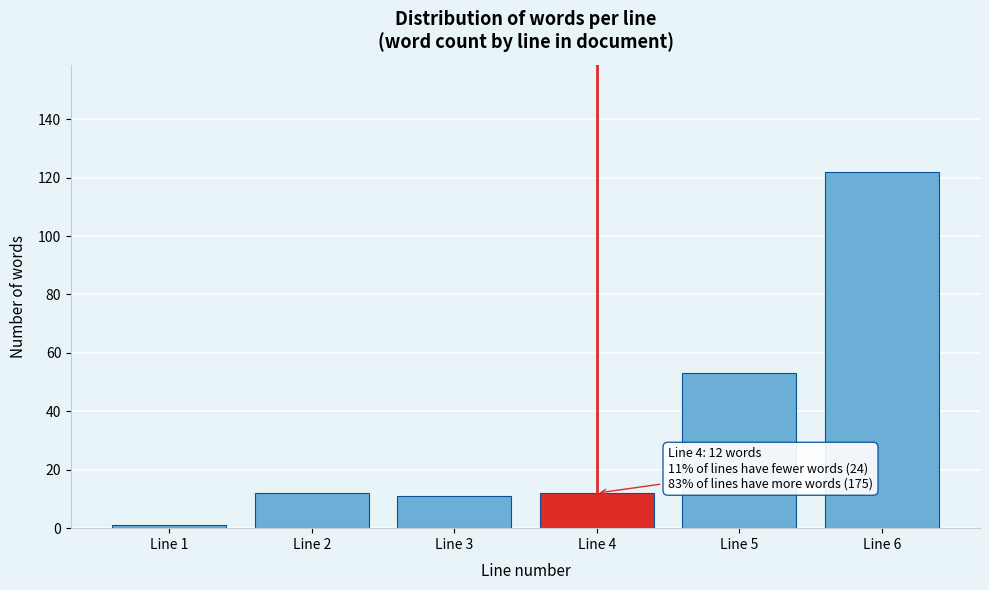

Reading left to right, what are all the values shown in this chart?

1	12	11	12	53	122